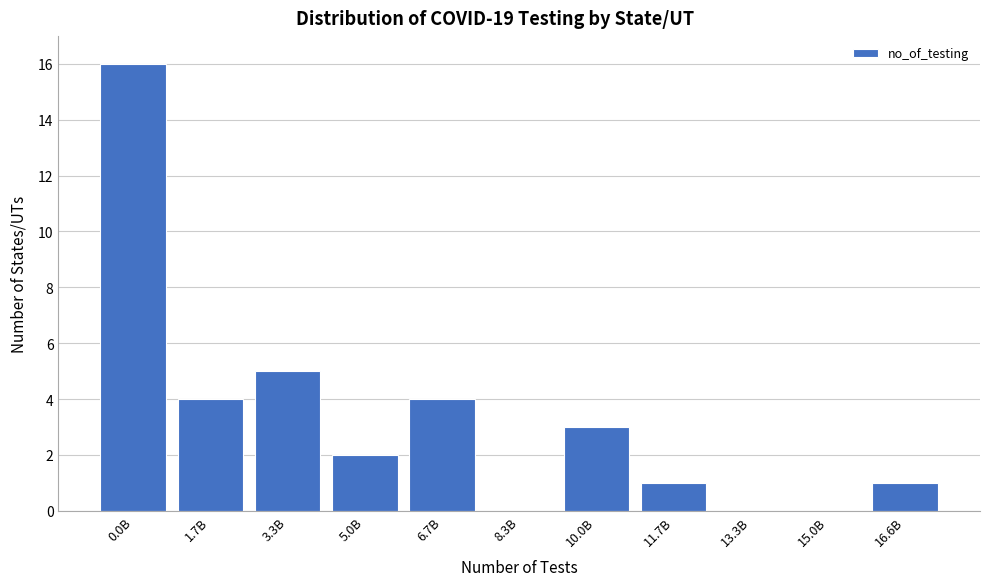

Reading left to right, what are all the values shown in this chart?

0.0B=16	1.7B=4	3.3B=5	5.0B=2	6.7B=4	8.3B=0	10.0B=3	11.7B=1	13.3B=0	15.0B=0	16.6B=1